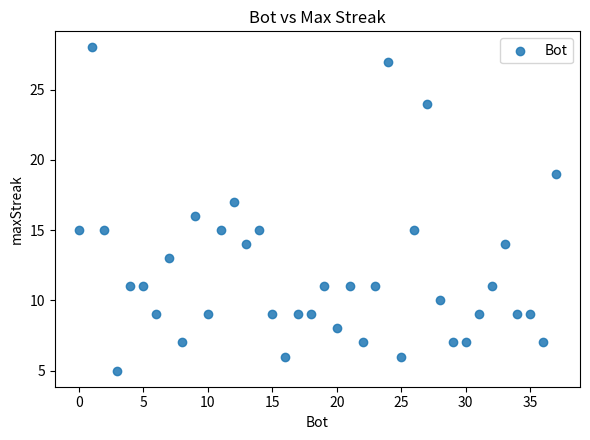

What is the range of Y values (max minus min)?

23